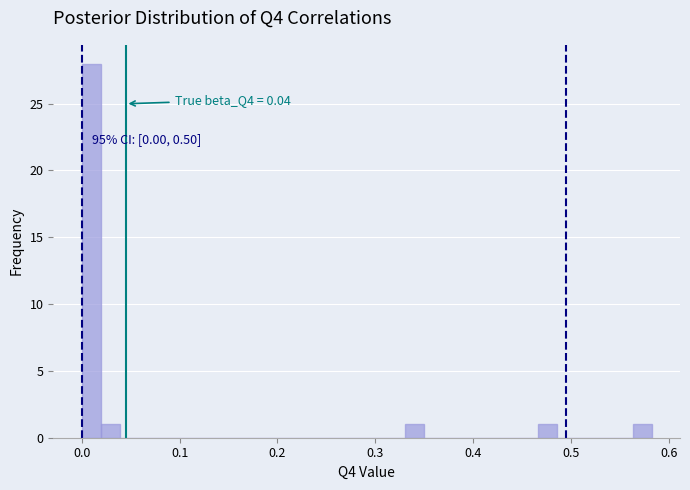

Read against the x-axis, roughly where is the centre of the tallest bar?

0.01